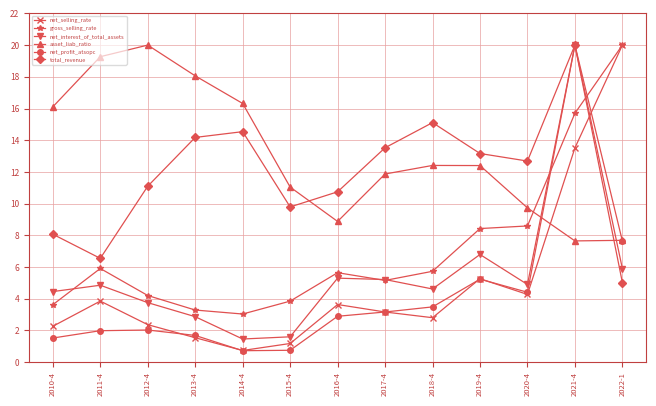

What is the value of the net_selling_rate point at the 3rd from the left?

2.4